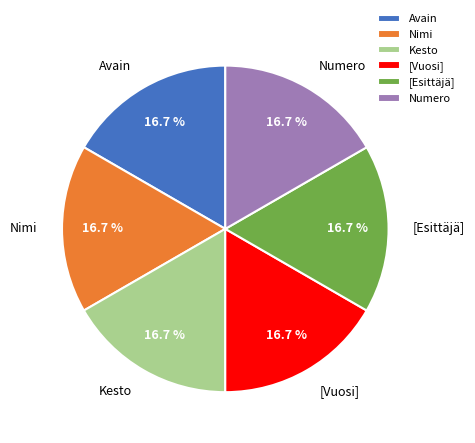

How many slices are in this pie chart?

6